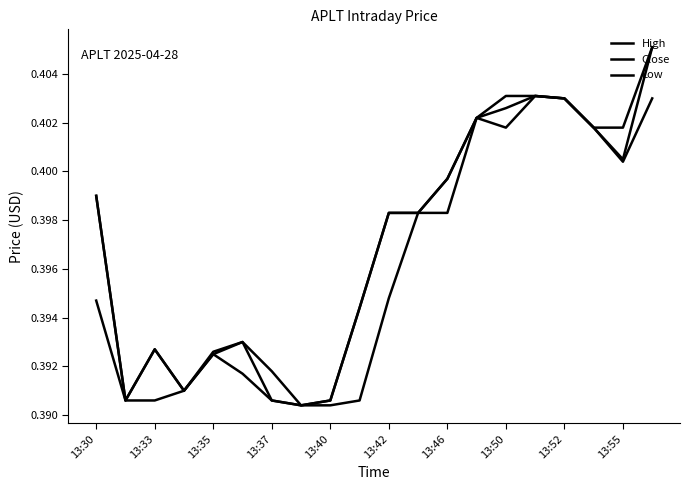

Does the chart display data point markers on the line(s)?

No